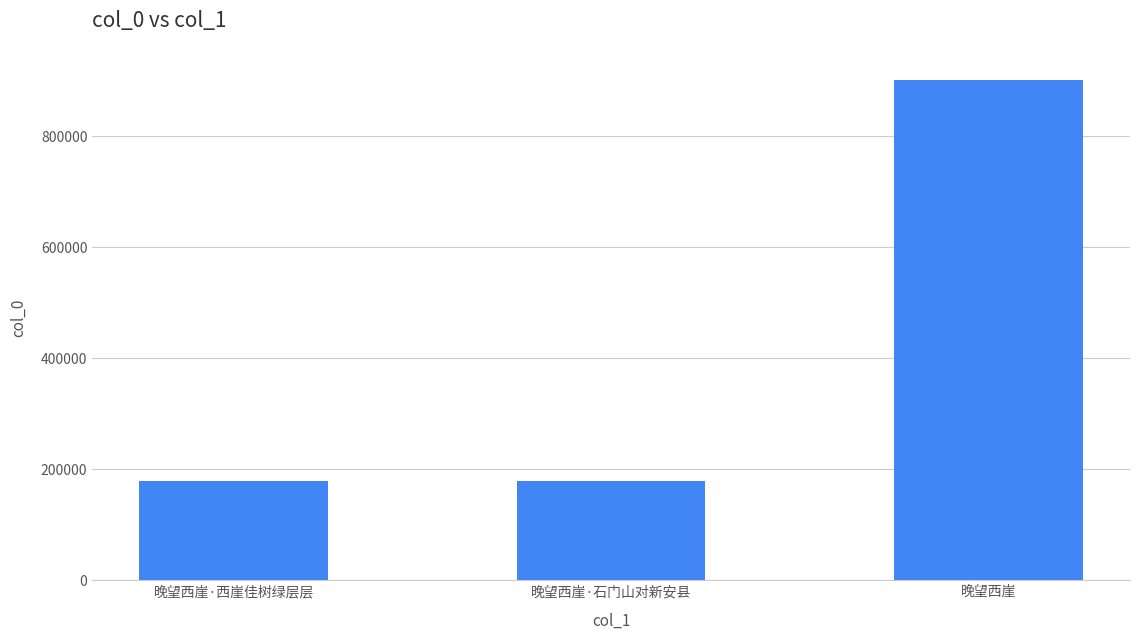

Read the value at 晚望西崖·石门山对新安县.

178351